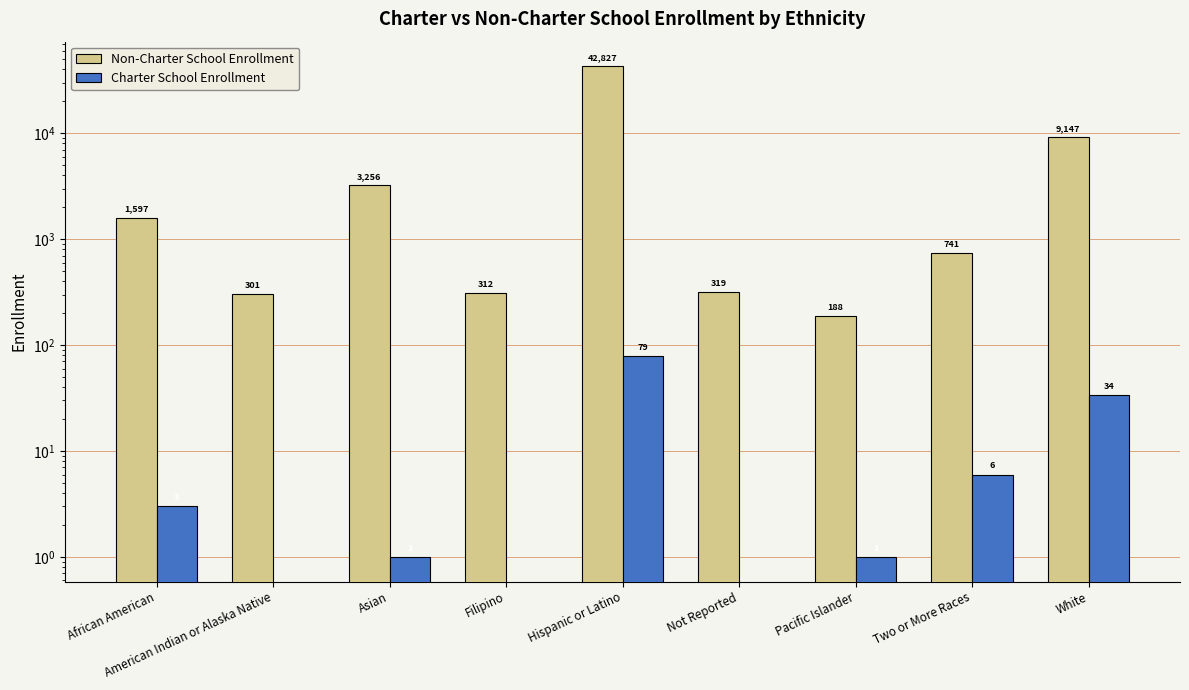

How many data points in Non-Charter School Enrollment are above 741?

4